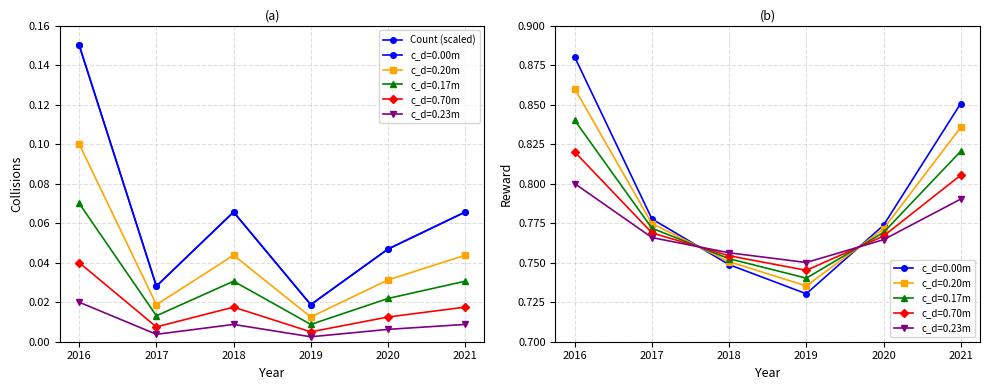

The value at 2020 is 0.1. True or false?

False